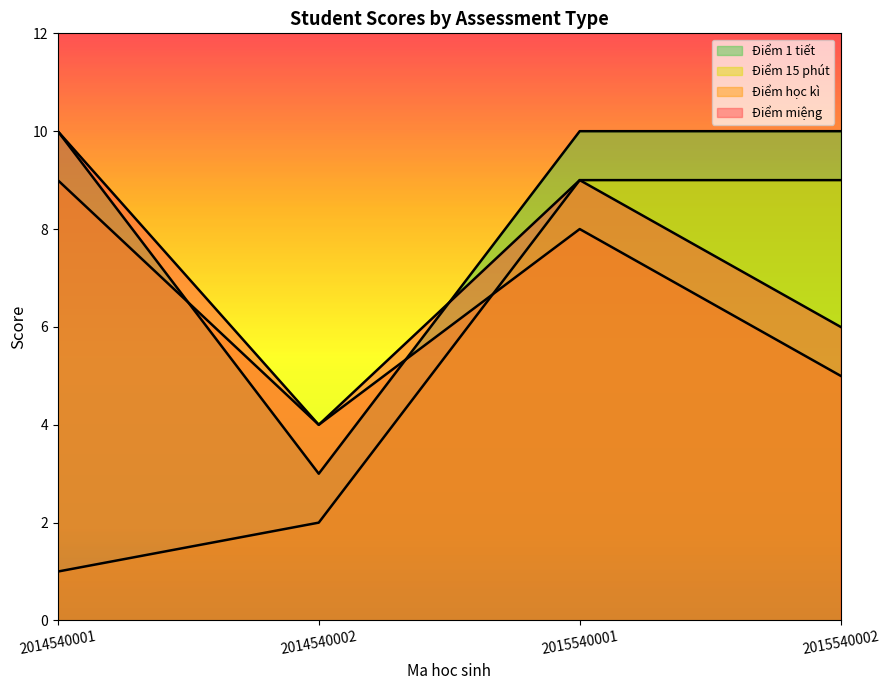

What is the sum of the diem_hoc_ki values at 2015540001 and 2014540002?

12